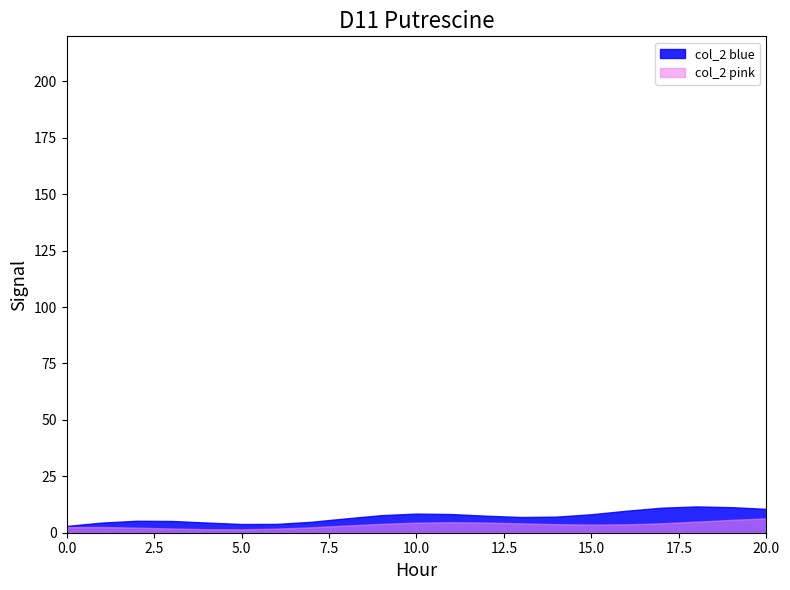

How many lines are shown in the chart?

2